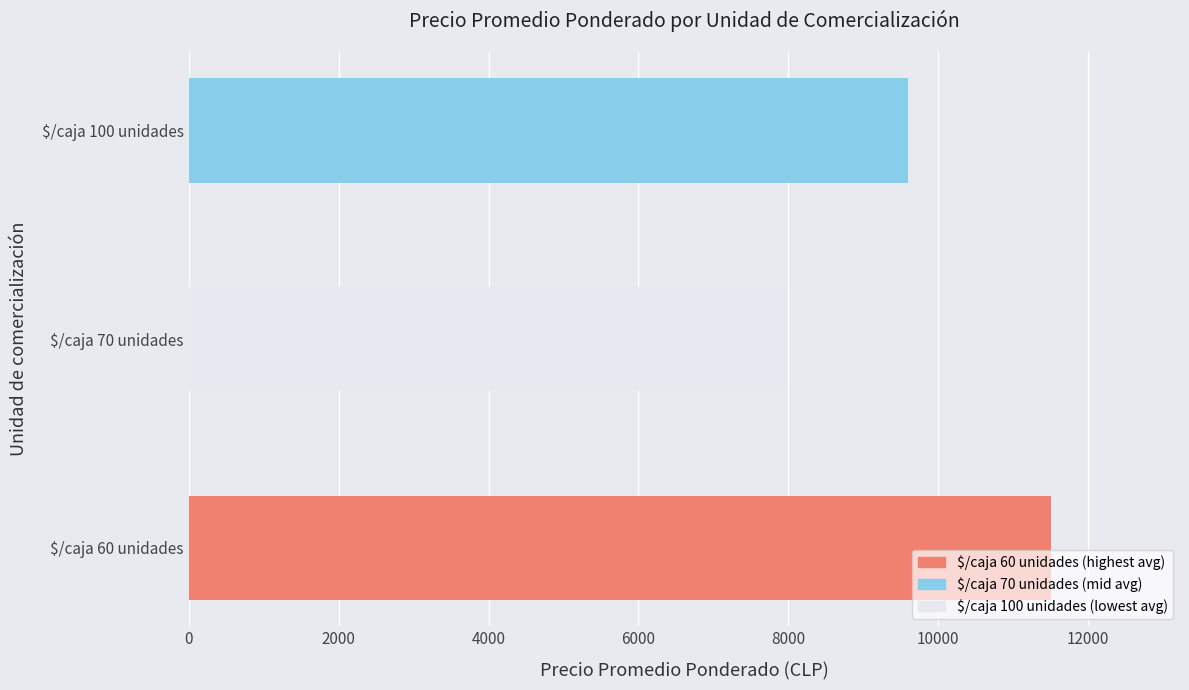

What is the smallest value displayed?

7967.5